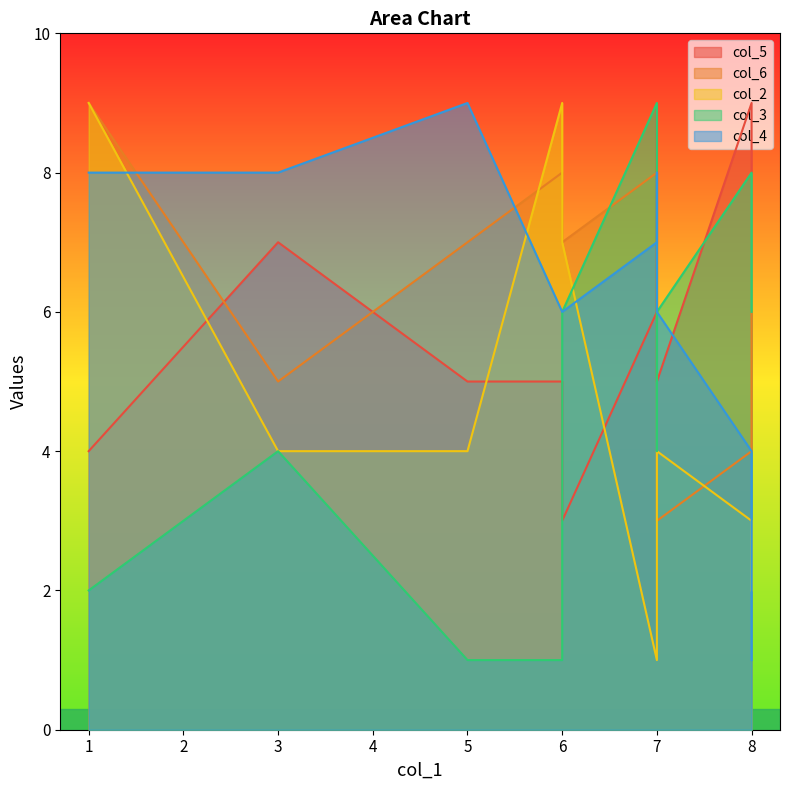

Is the value of col_3 at 5 greater than the value of col_5 at 7?

No